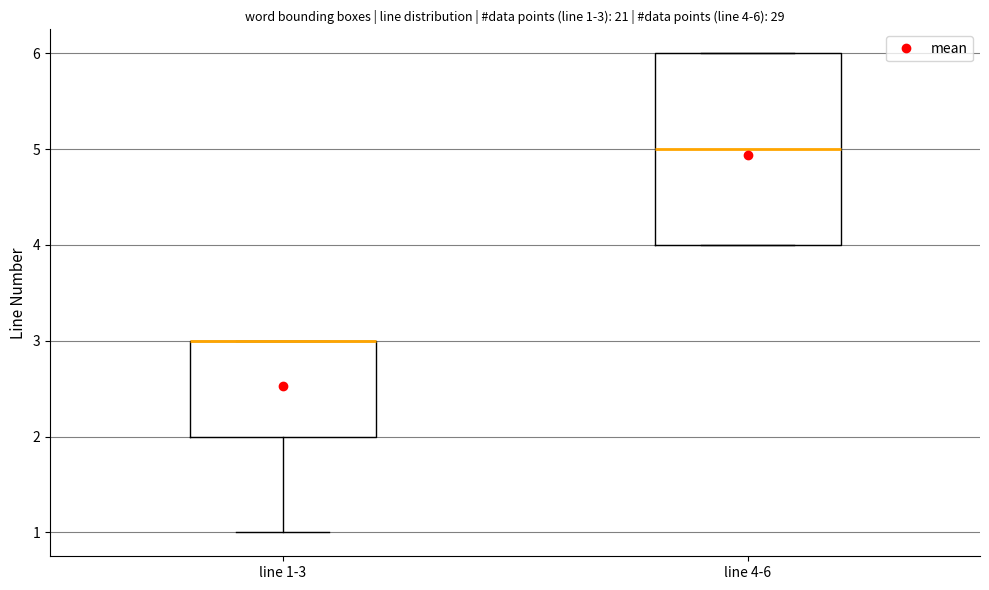

Which box is the tallest, from its lower edge to its upper edge?

line 4-6